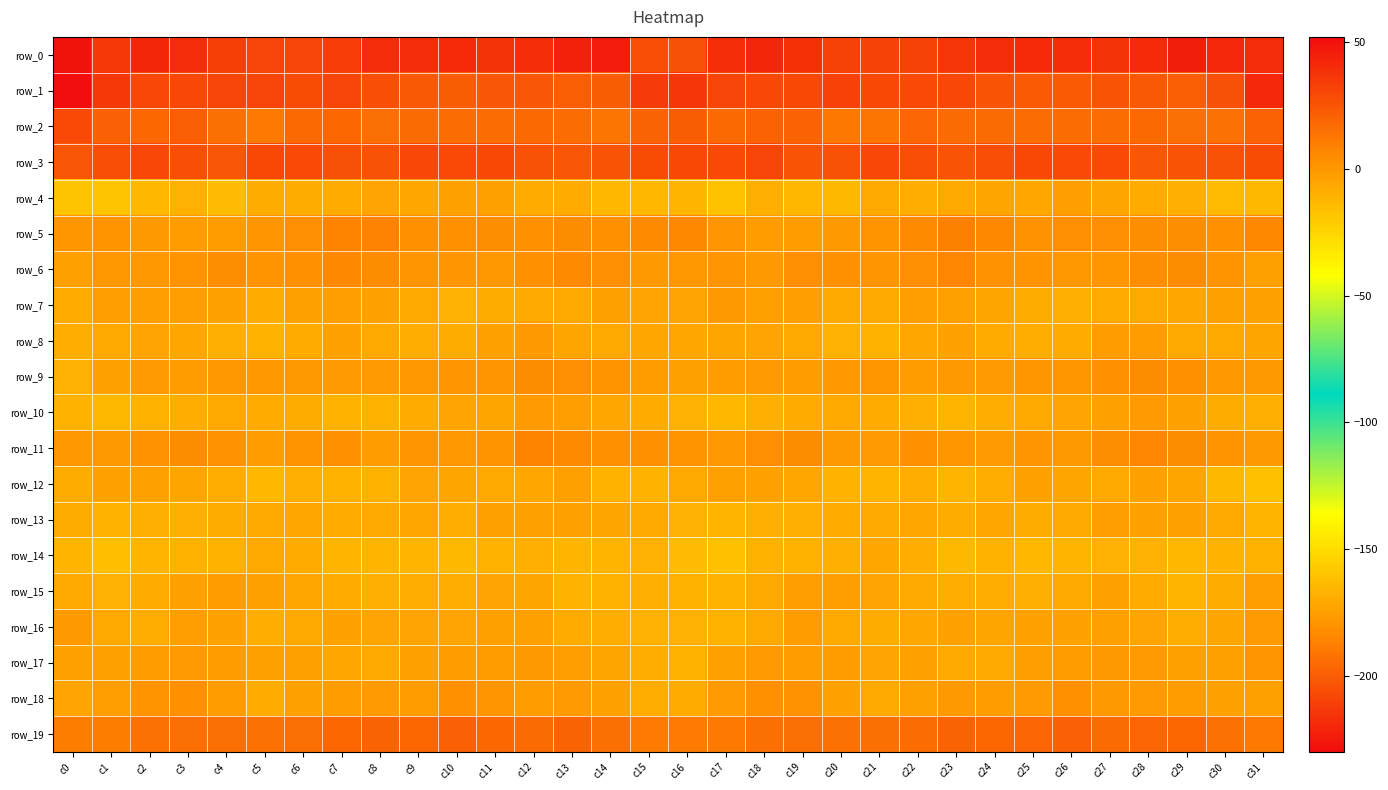

Is the value of row_9 at c20 greater than the value of row_16 at c0?

Yes